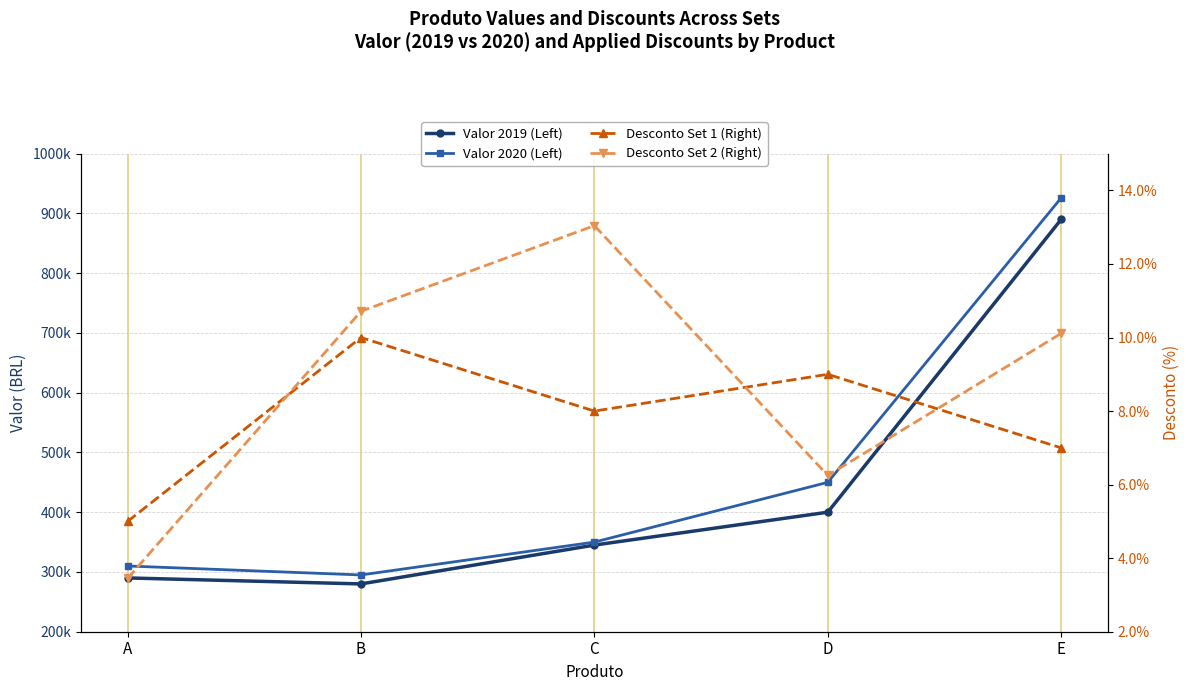

Where does the Valor 2020 (Left) series first go above 350000?

D